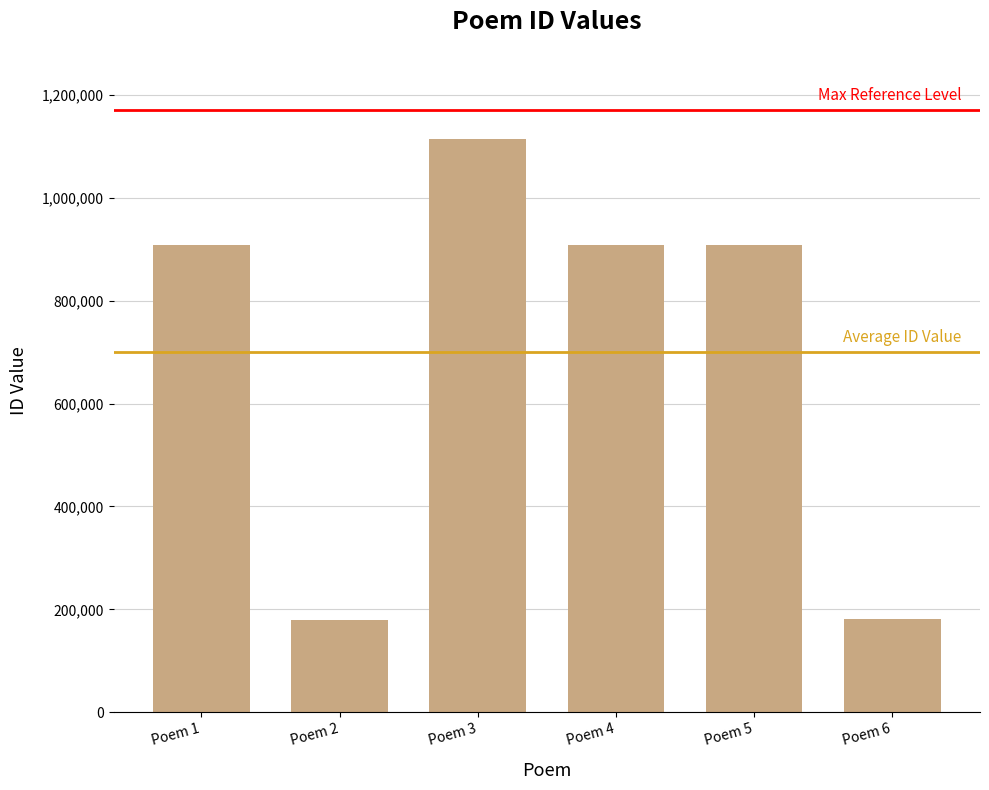

How many distinct data groups are displayed?

1